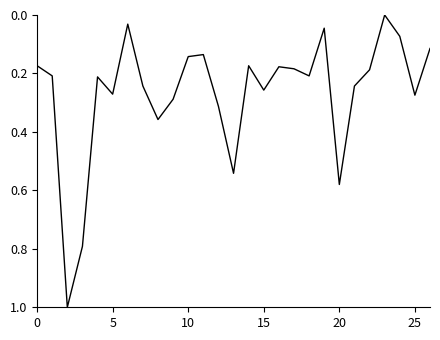

What is the maximum value shown in the chart?

1.0